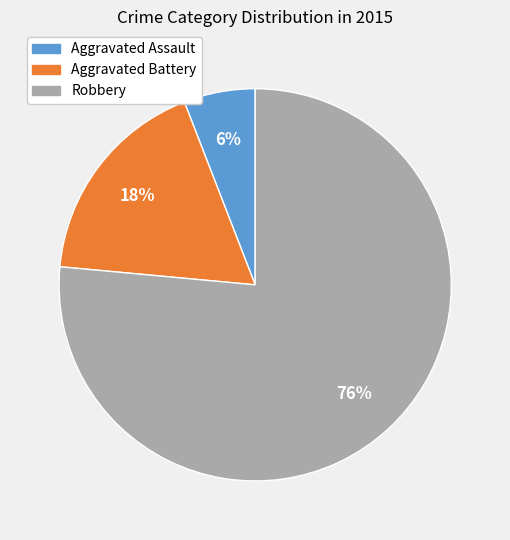

Count the number of slices in the pie.

3